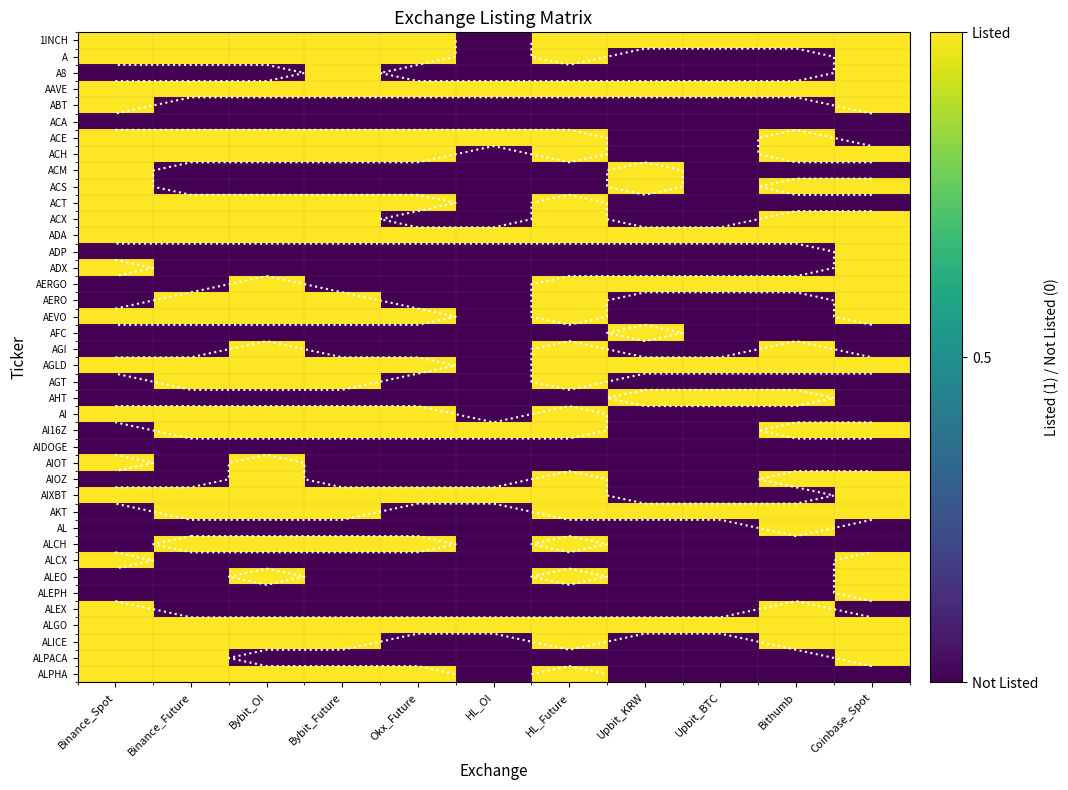

What is the maximum value for AGT?

1